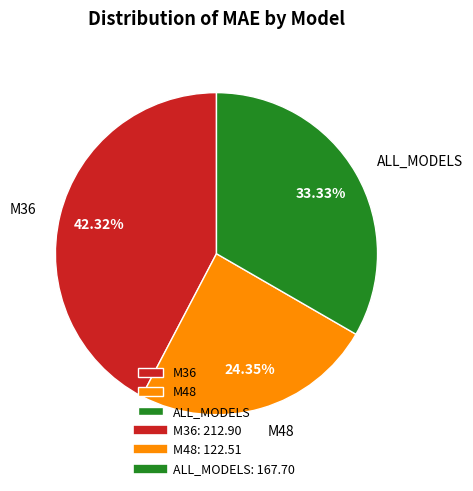

The M36 slice represents 49% of the pie. True or false?

False